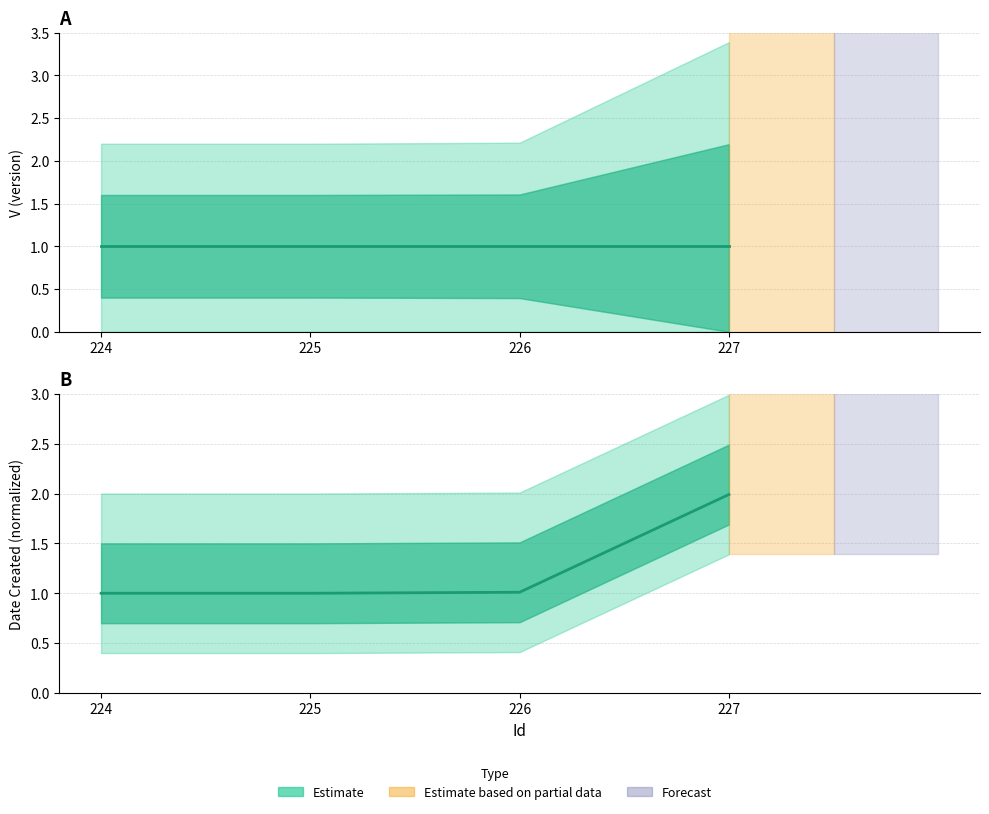

True or false: Date (normalized) and V (central) cross at least once.

False